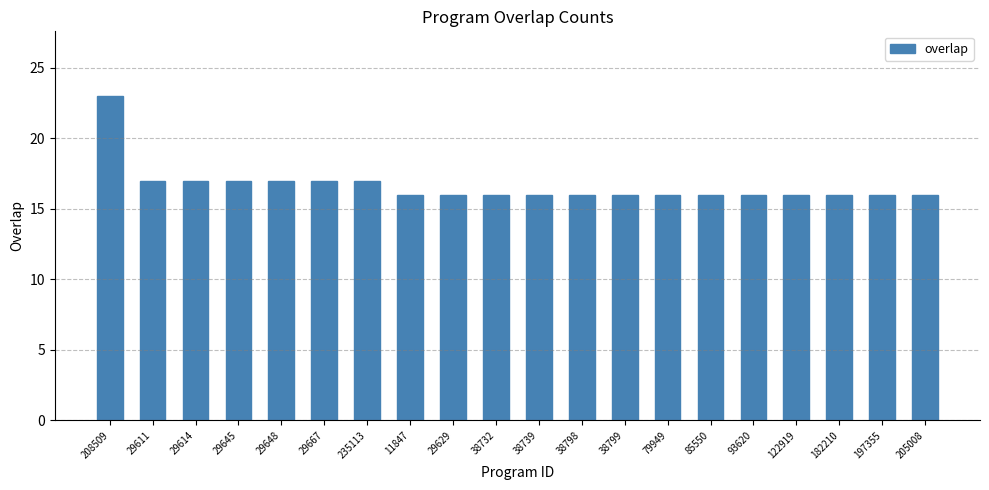

What is the greatest value displayed?

23